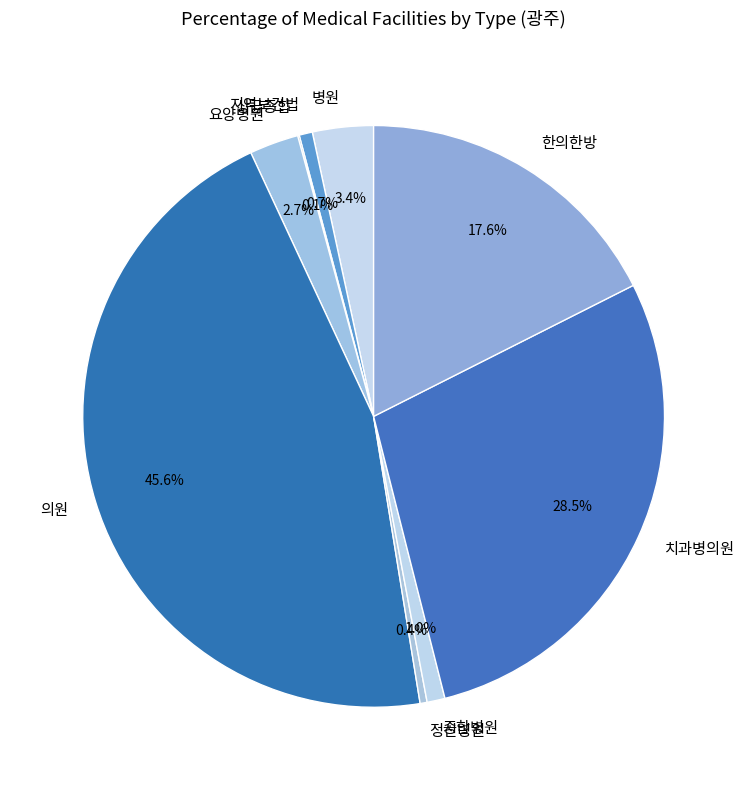

To the nearest percent, what is the difference between the largest and smallest slice percentages?

46%